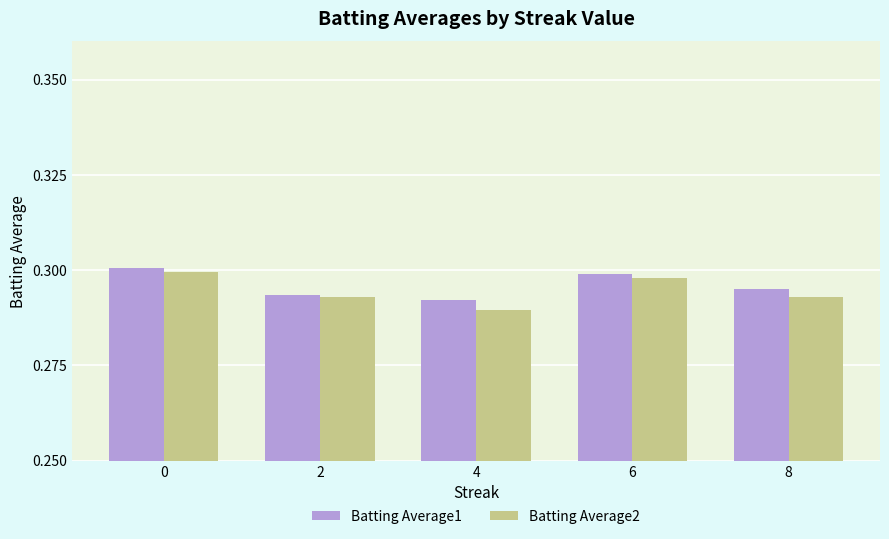

Where is Batting Average1 nearest to the value 0?

4